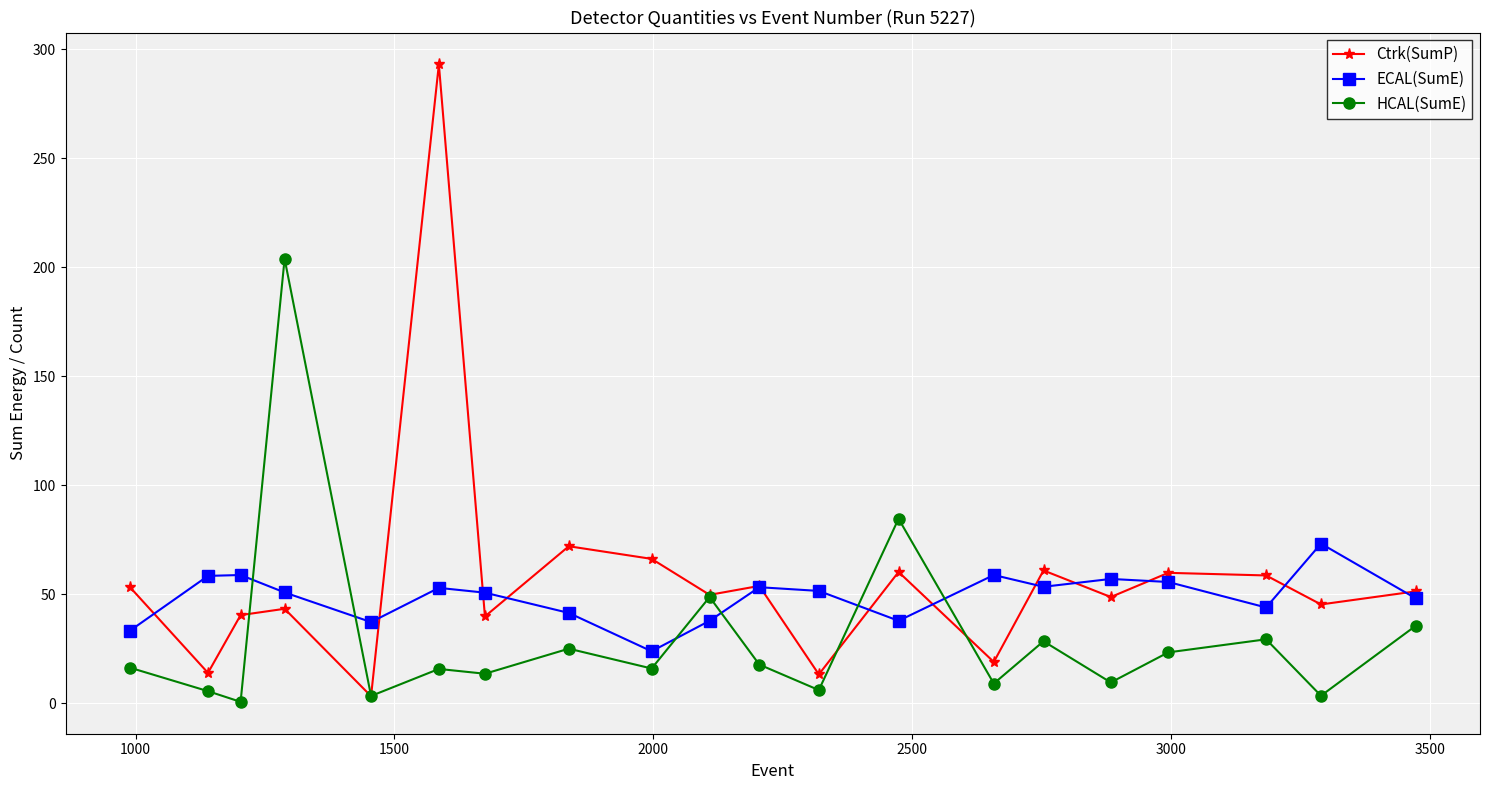

Rank the series by their maximum value, from highest to lowest.

Ctrk(SumP), HCAL(SumE), ECAL(SumE)